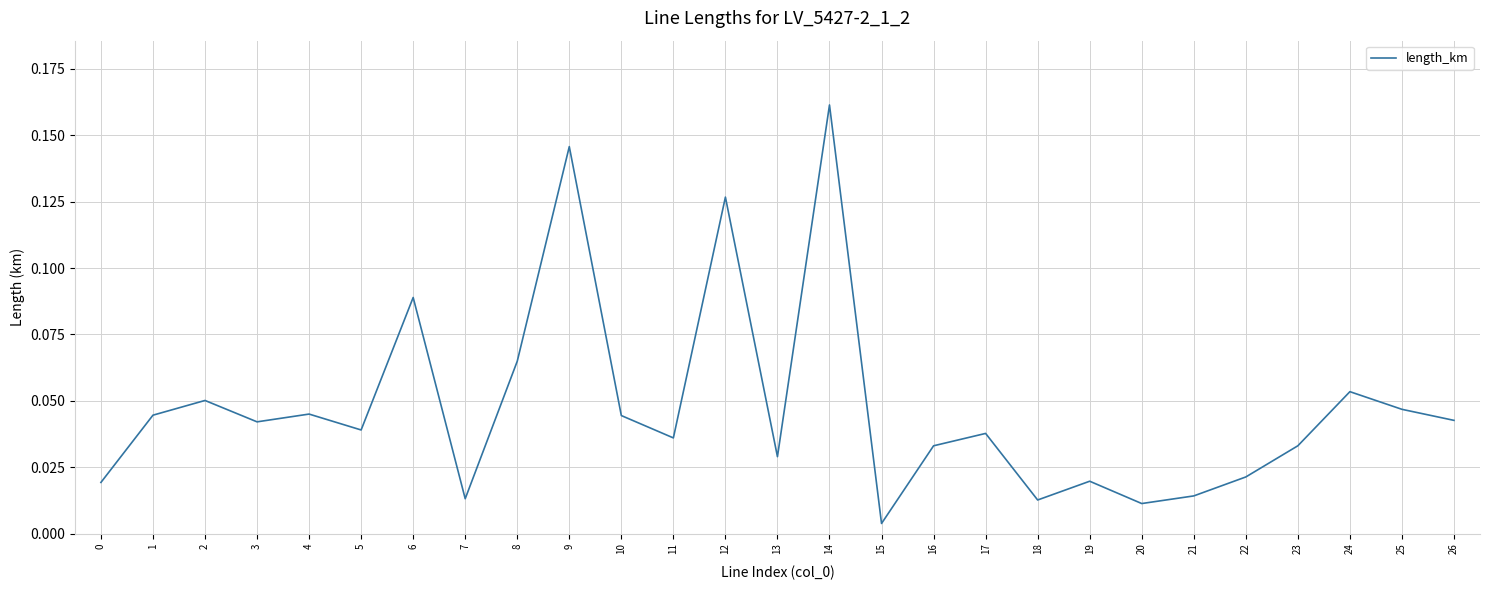

Where is the data nearest to the value 0?

15